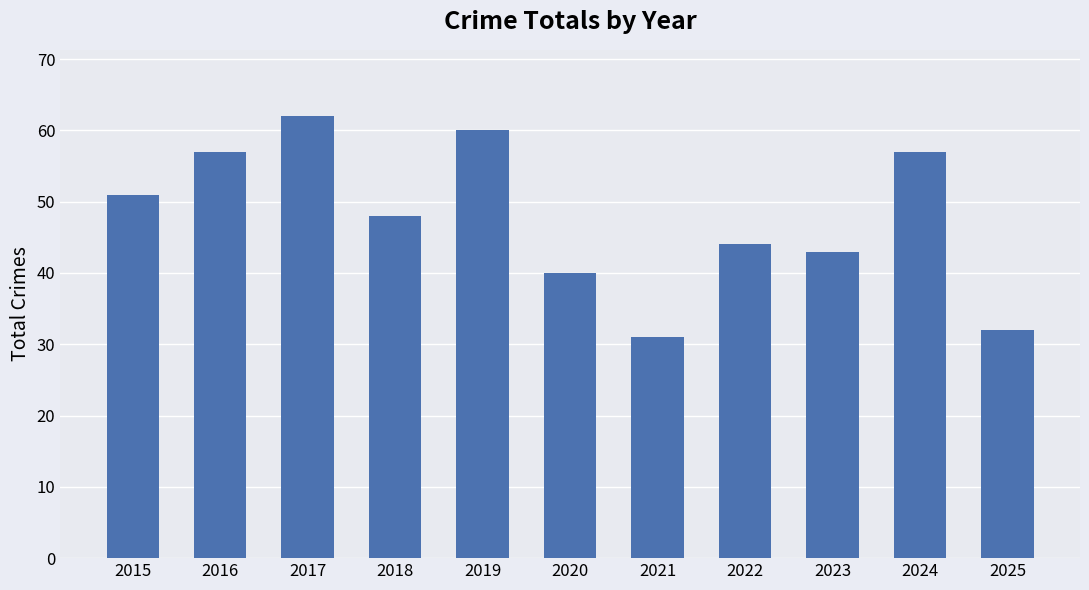

What is the smallest value displayed?

31